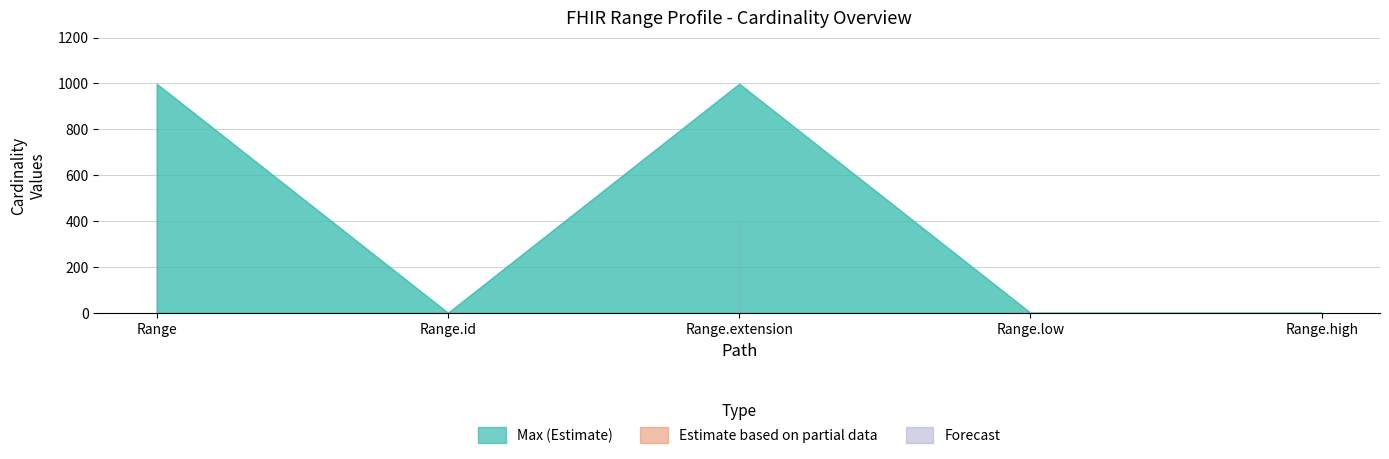

Reading left to right, what are all the values shown in this chart?

Min: Range=0	Range.id=0	Range.extension=0	Range.low=0	Range.high=0
Max_numeric: Range=999	Range.id=1	Range.extension=999	Range.low=1	Range.high=1
Base Min: Range=0	Range.id=0	Range.extension=0	Range.low=0	Range.high=0
Base Max_numeric: Range=999	Range.id=1	Range.extension=999	Range.low=1	Range.high=1